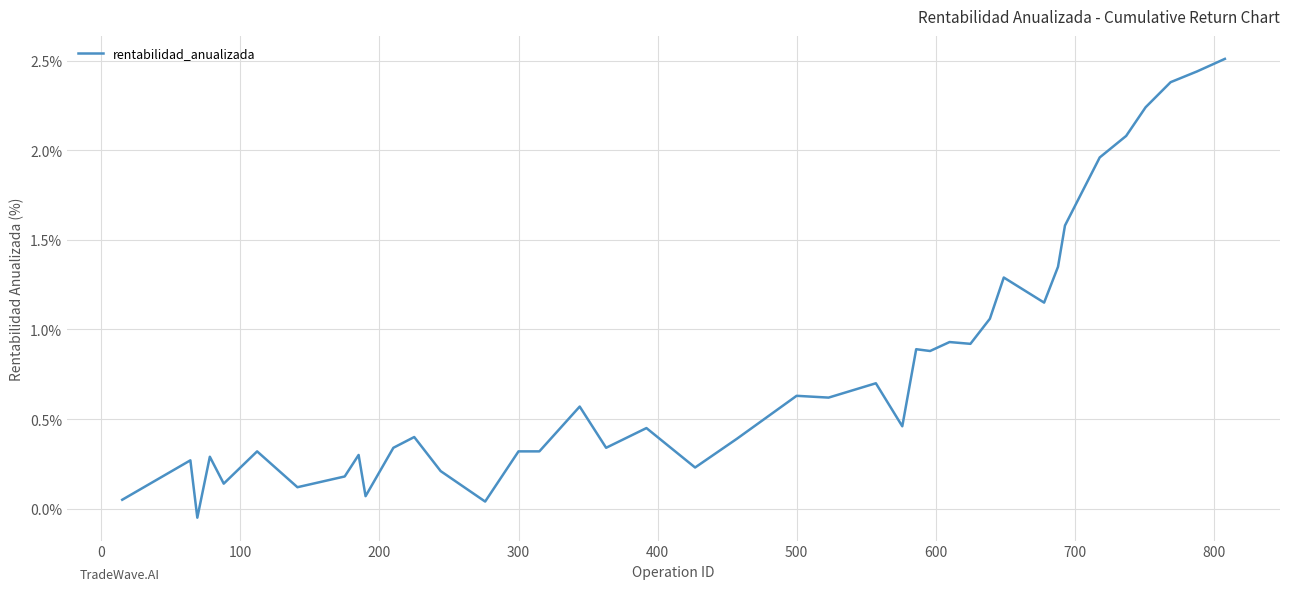

What is the greatest value displayed?

2.5